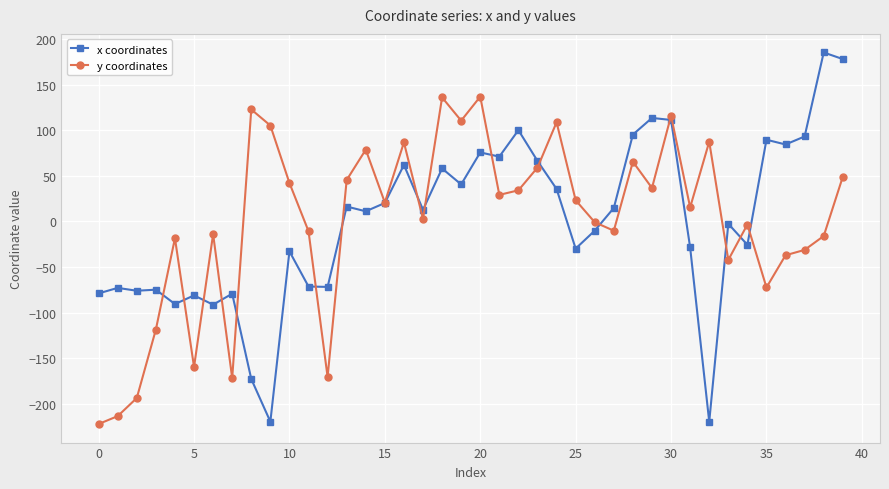

Is this an area chart (filled region under the line)?

No